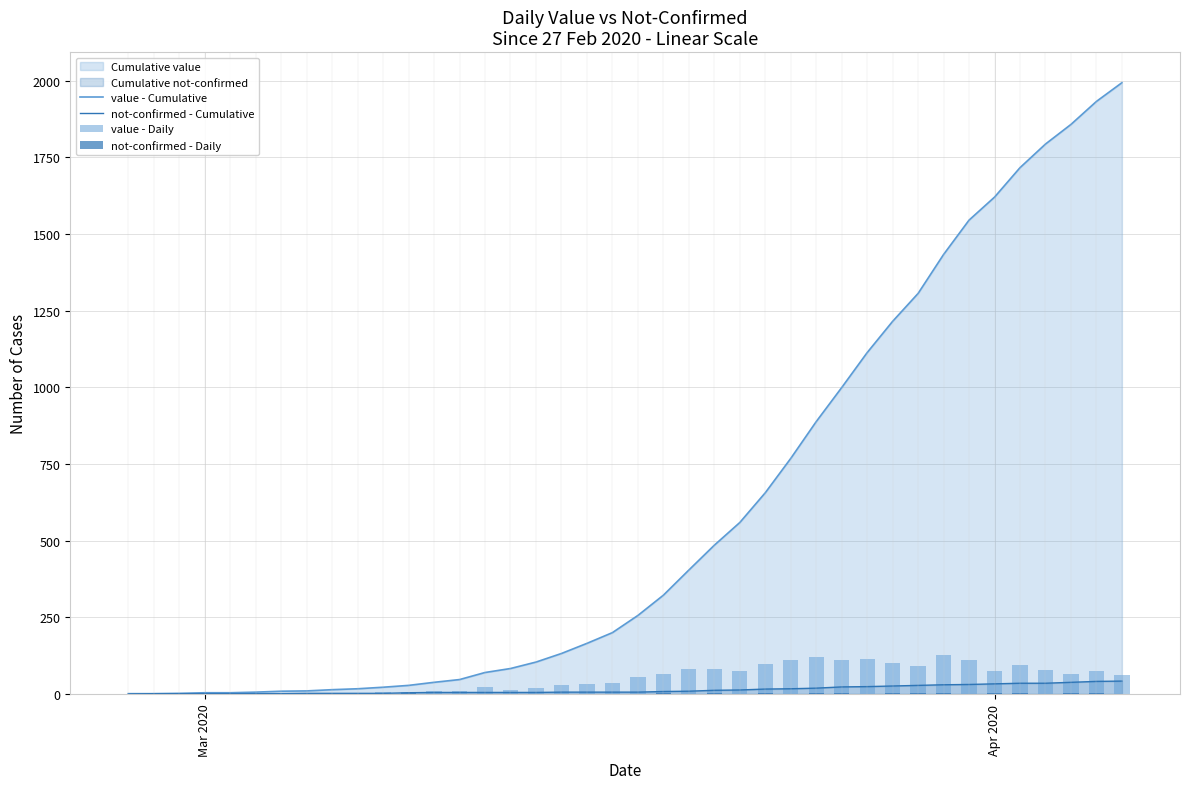

What is the maximum value for value - Cumulative?

1993